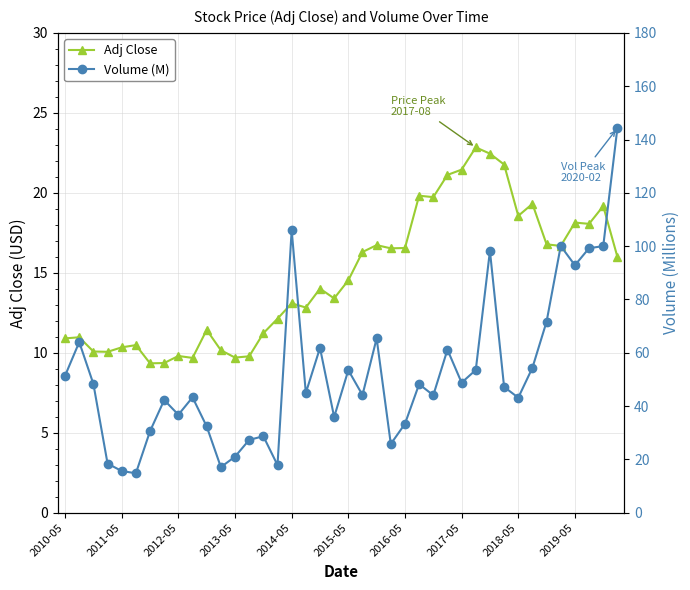

True or false: Volume (M) has a value of 84.9 at 33.

False